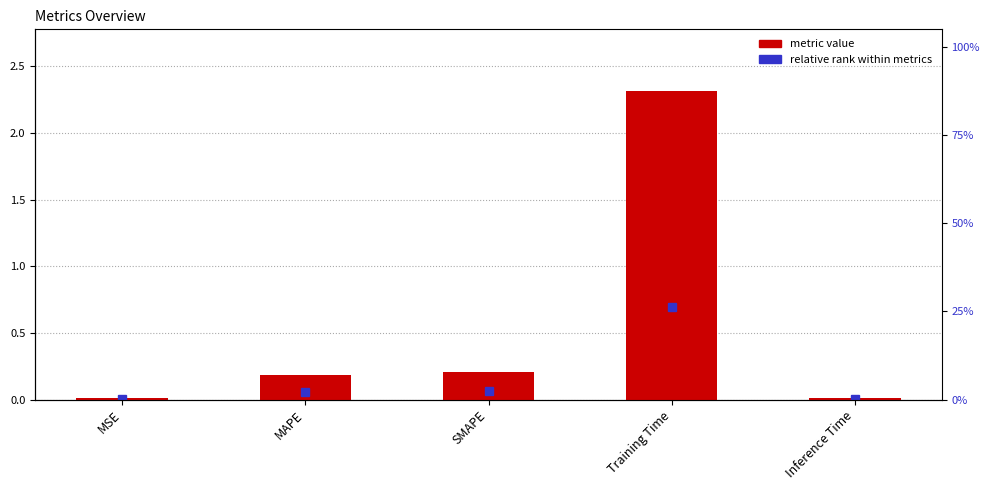

Reading right to left, extract all data points from this chart.

0.0	2.3	0.2	0.2	0.0